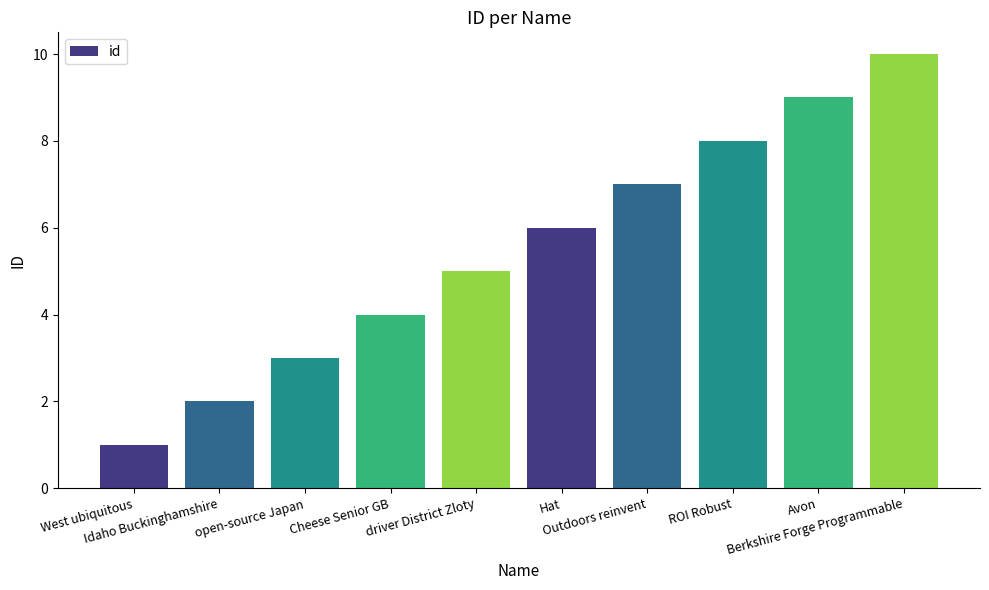

What is the label of the 4th bar from the left?

Cheese Senior GB